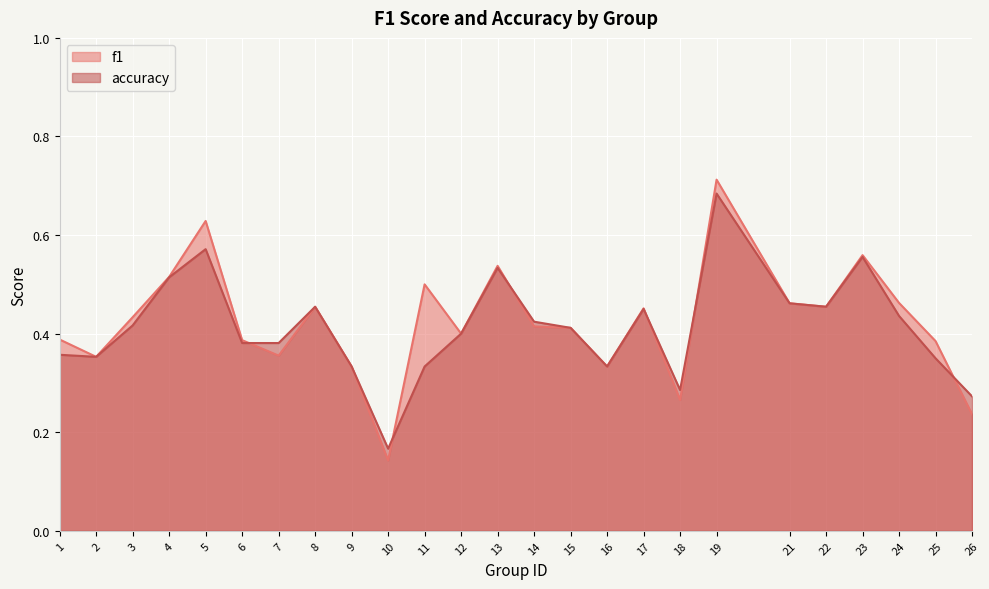

What is the highest value of the accuracy series?

0.7